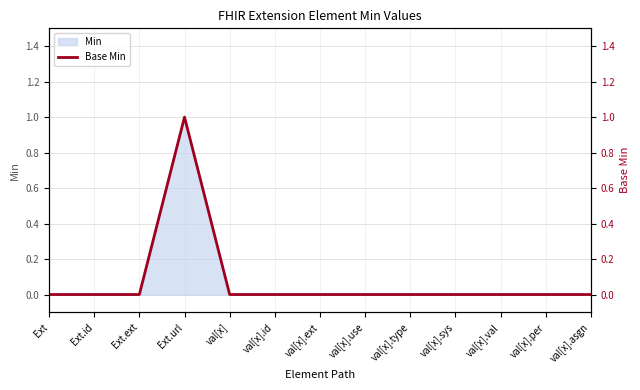

At which label is the value closest to 0?

Ext